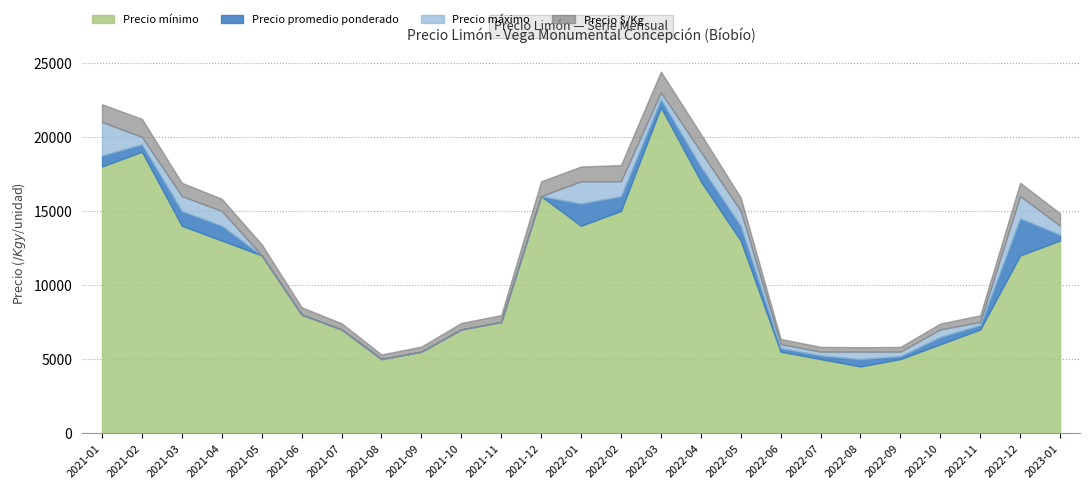

What is the label of the 18th point from the right?

2021-08